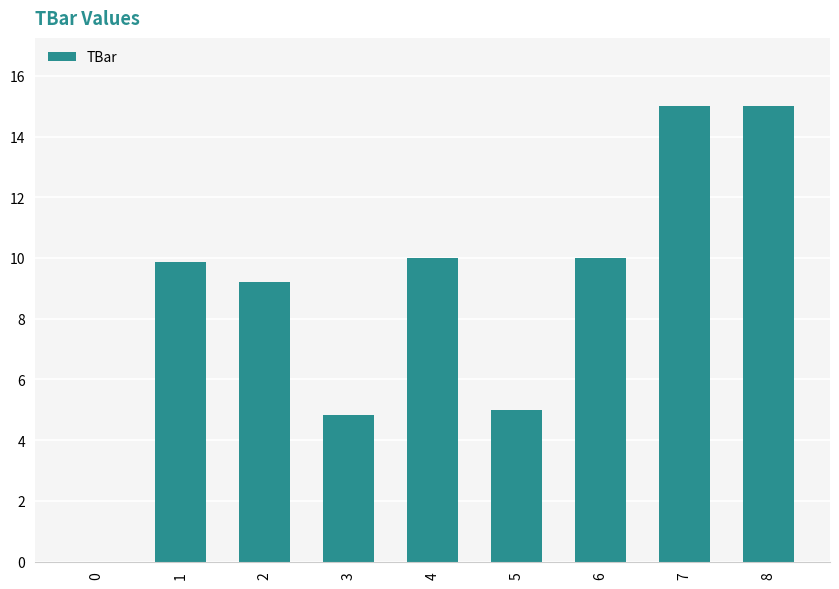

What is the average value?

8.8